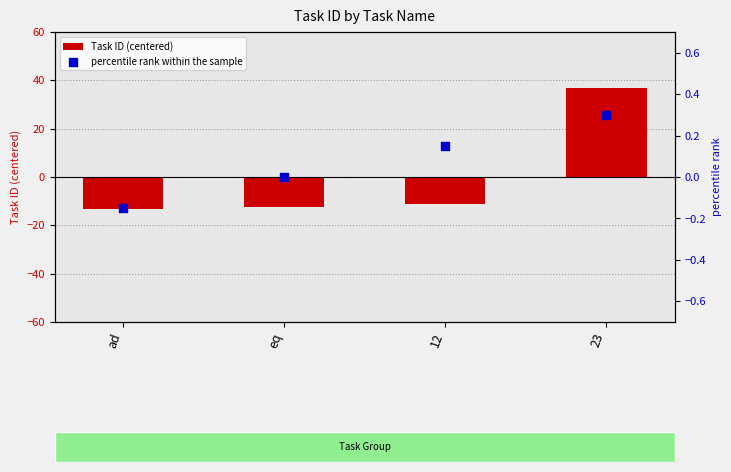

At which category is the sum across all series the highest?

23